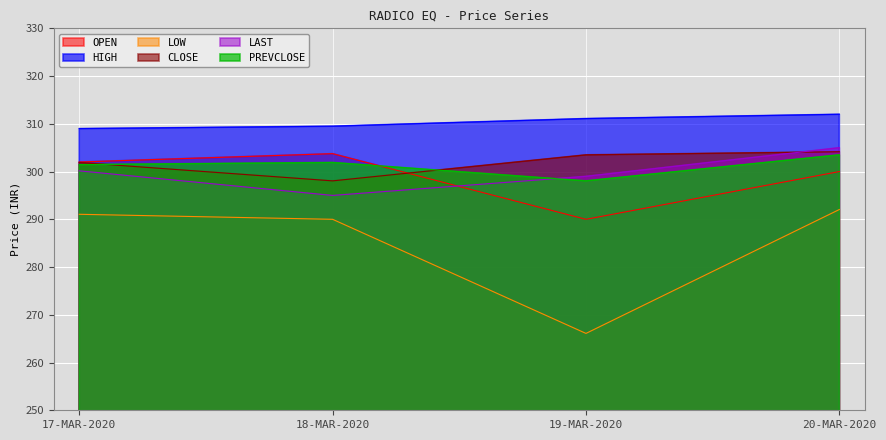

What position from the right is 18-MAR-2020?

3